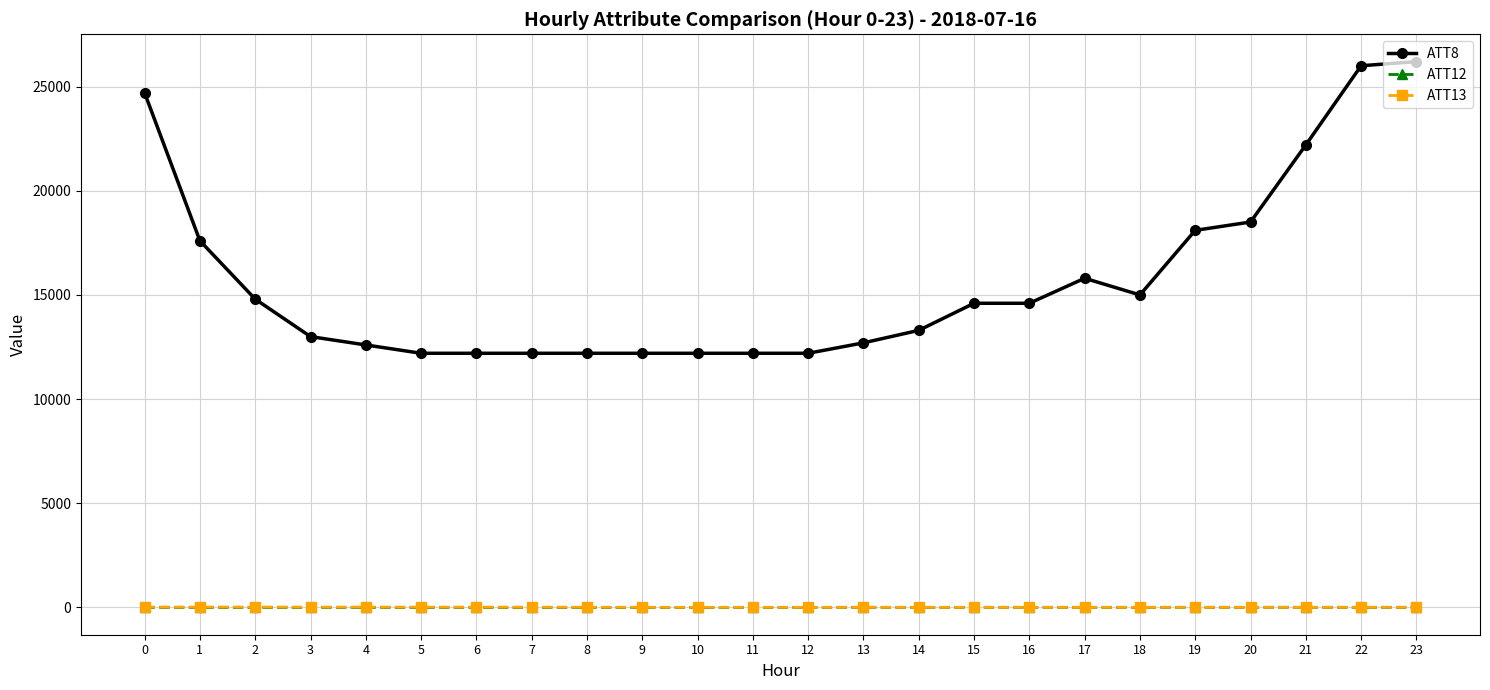

Which series changed the most between 7 and 17?

ATT8